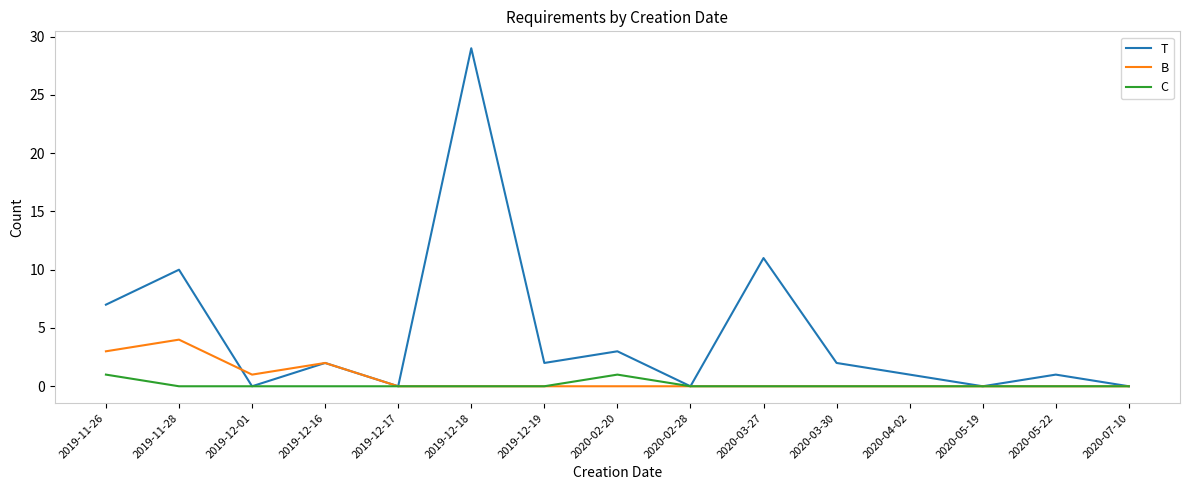

Which series has the largest total across all categories?

T